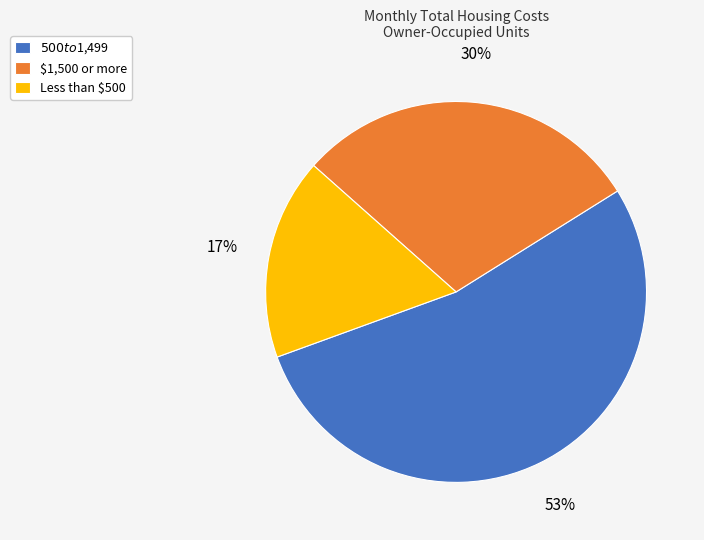

Which category has the smallest portion of the pie?

Less than $500